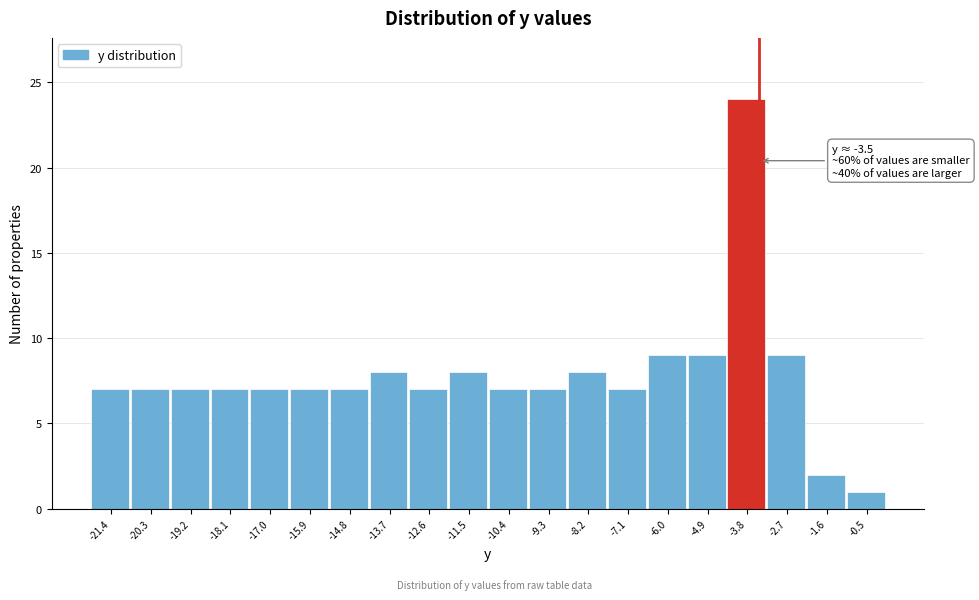

Over which range of the x-axis is the bar tallest?

-4.4 to -3.2